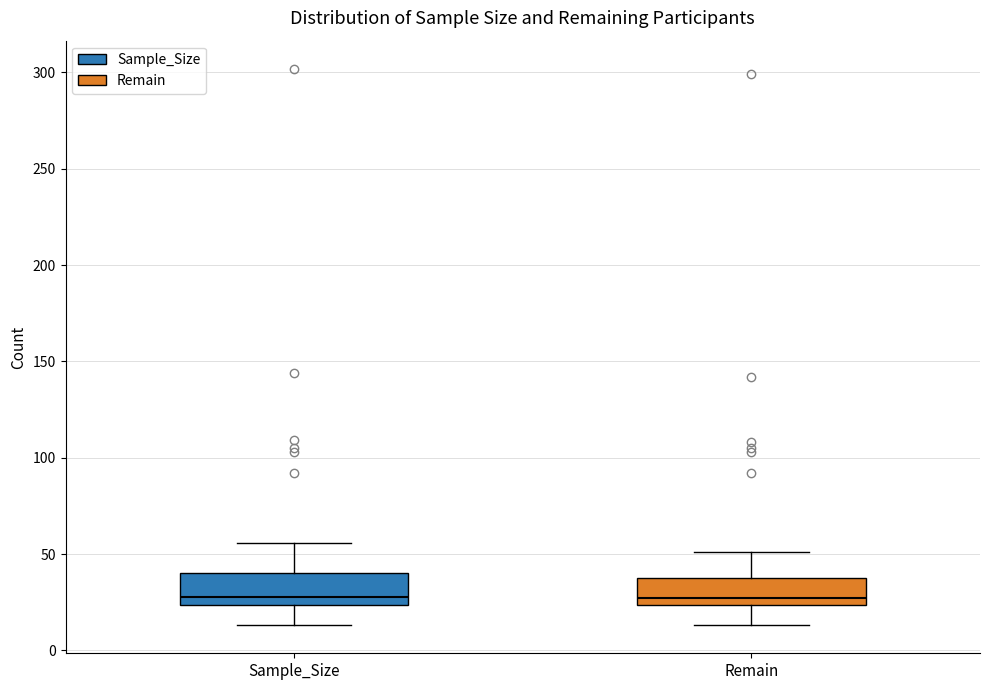

Reading left to right, transcribe this box plot: for each box, give where its median line is, the range the box spans, and where its two whiskers end, as read against the y-axis. The values are not printed on the chart, so give them approximately, as read against the axis.

Sample_Size: median 30, box 25 to 40, whiskers 15 to 55
Remain: median 25 (just above the box's lower edge), box 25 to 40, whiskers 15 to 50